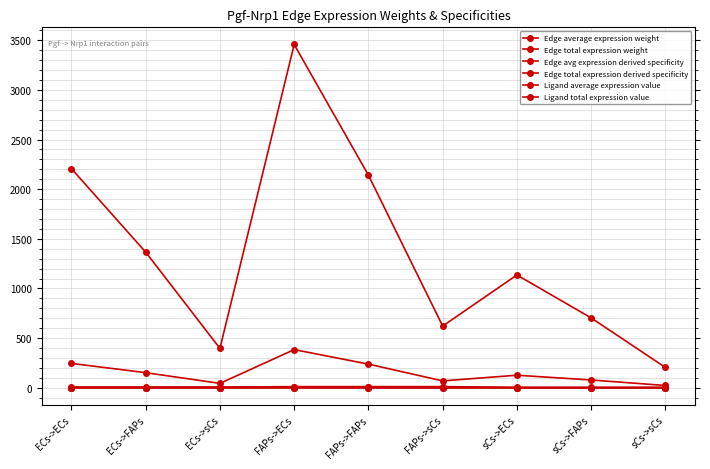

Is this an area chart (filled region under the line)?

No